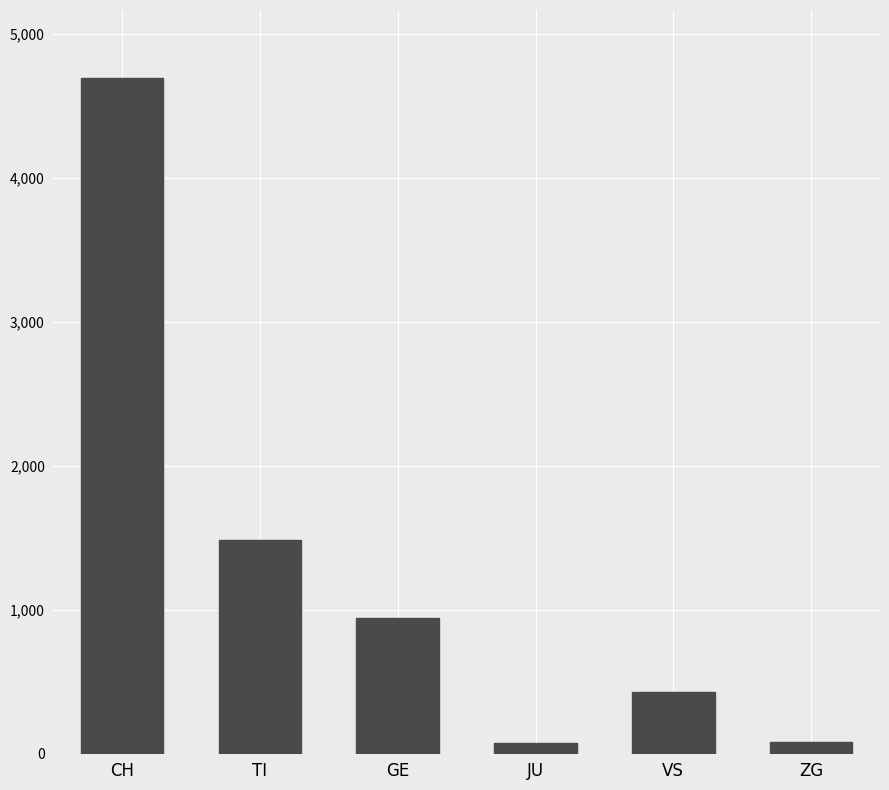

What is the label of the 5th bar from the left?

VS